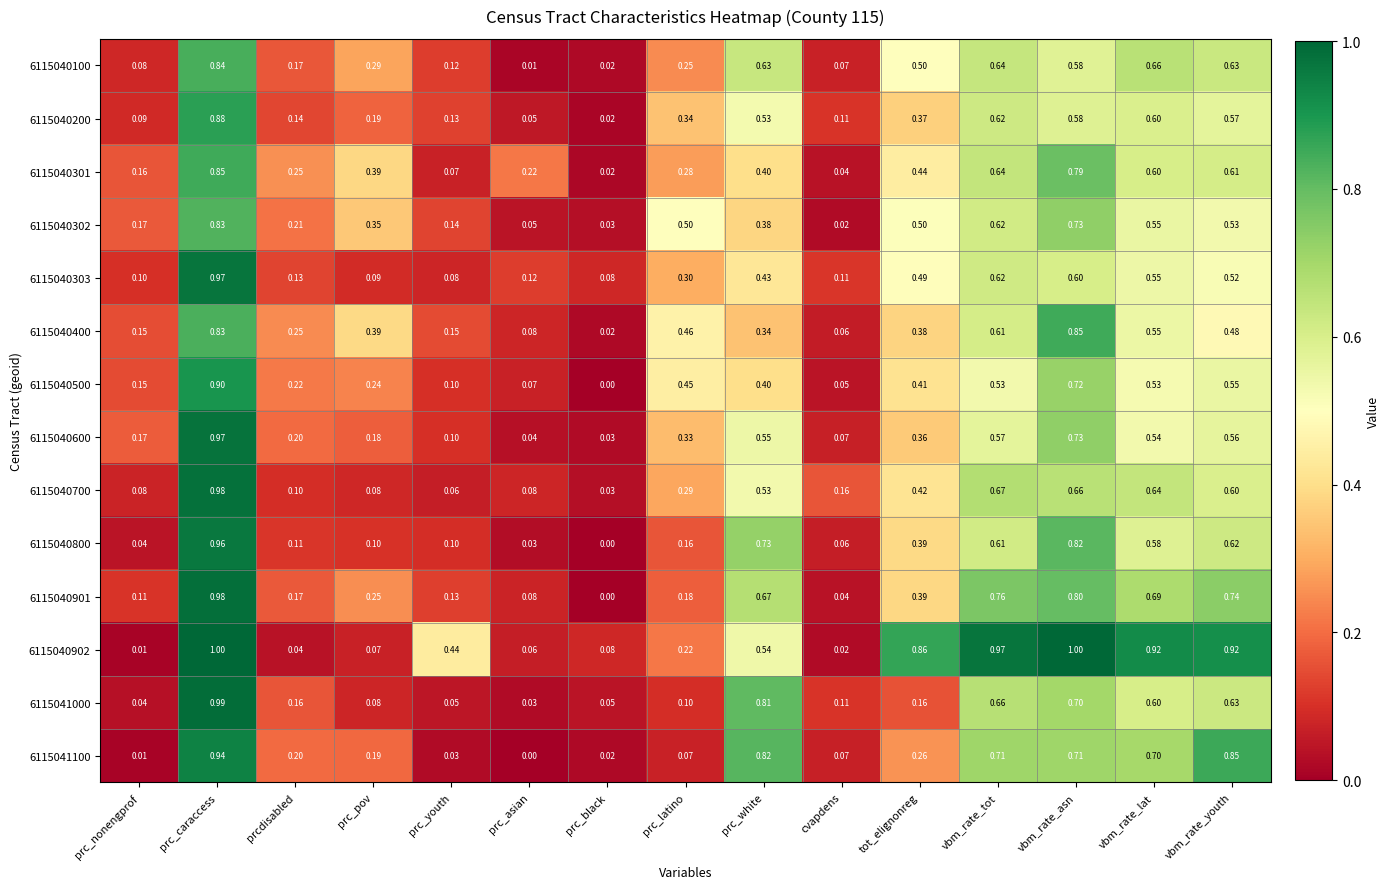

Count the number of categories in the chart.

15